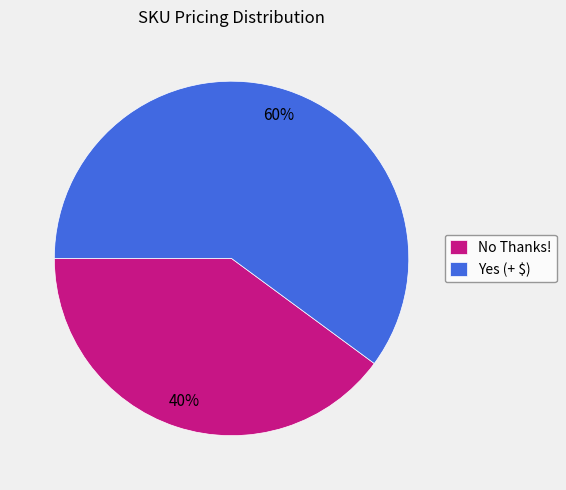

Combined, do No Thanks! and Yes (+ $) account for over 50%?

Yes